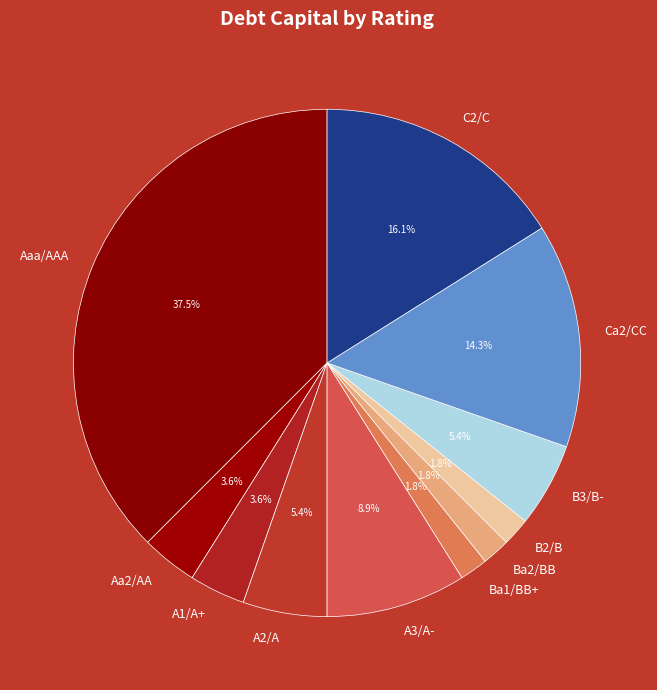

To the nearest percent, what percentage of the pie is Ba2/BB?

2%